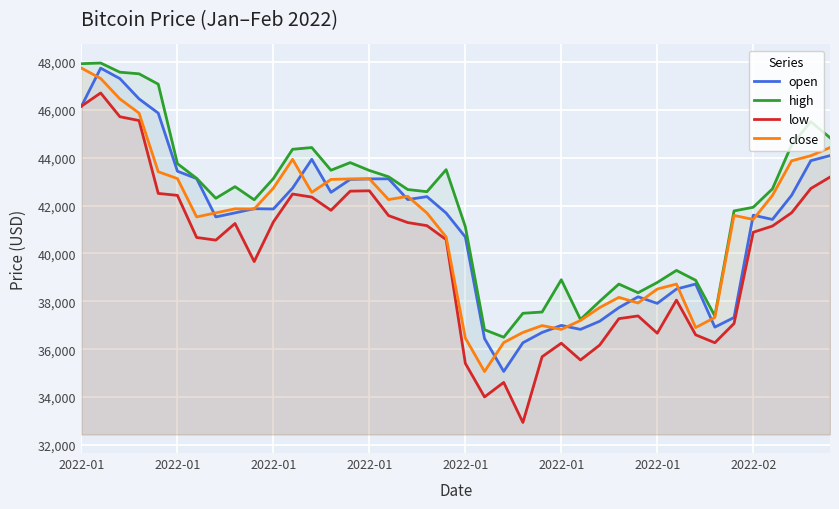

What are all the series names shown in the legend?

open, high, low, close